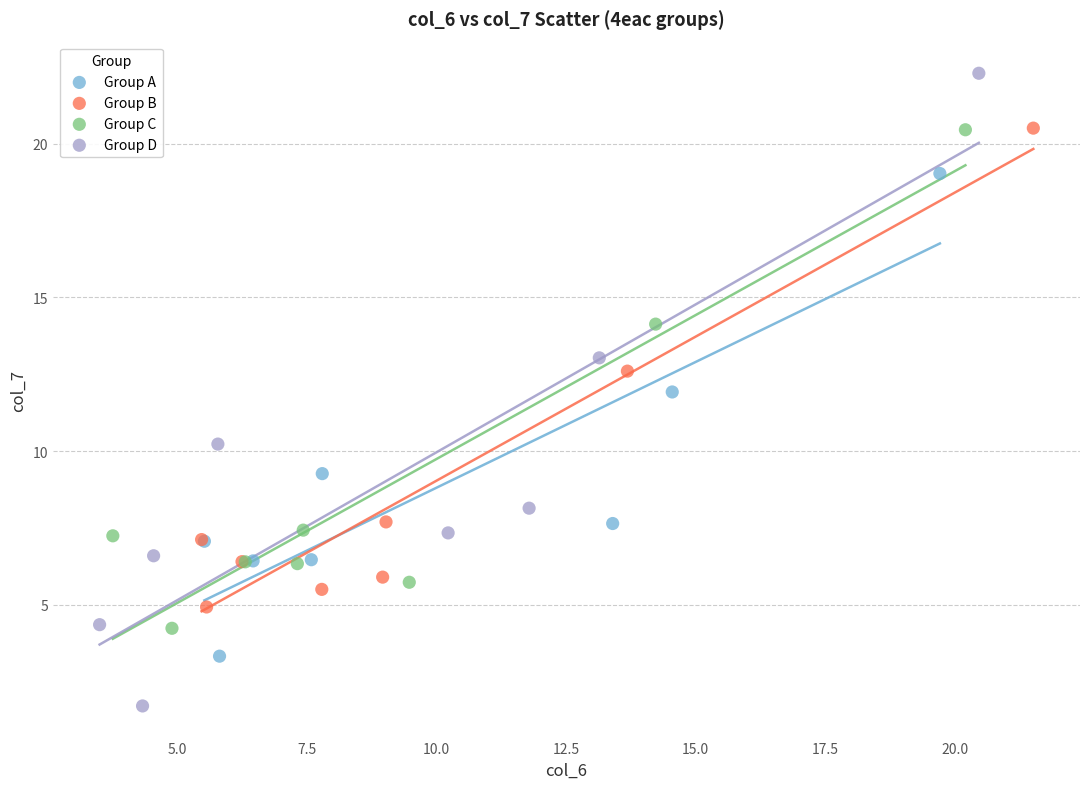

Which series contains the lowest Y value?

Group D